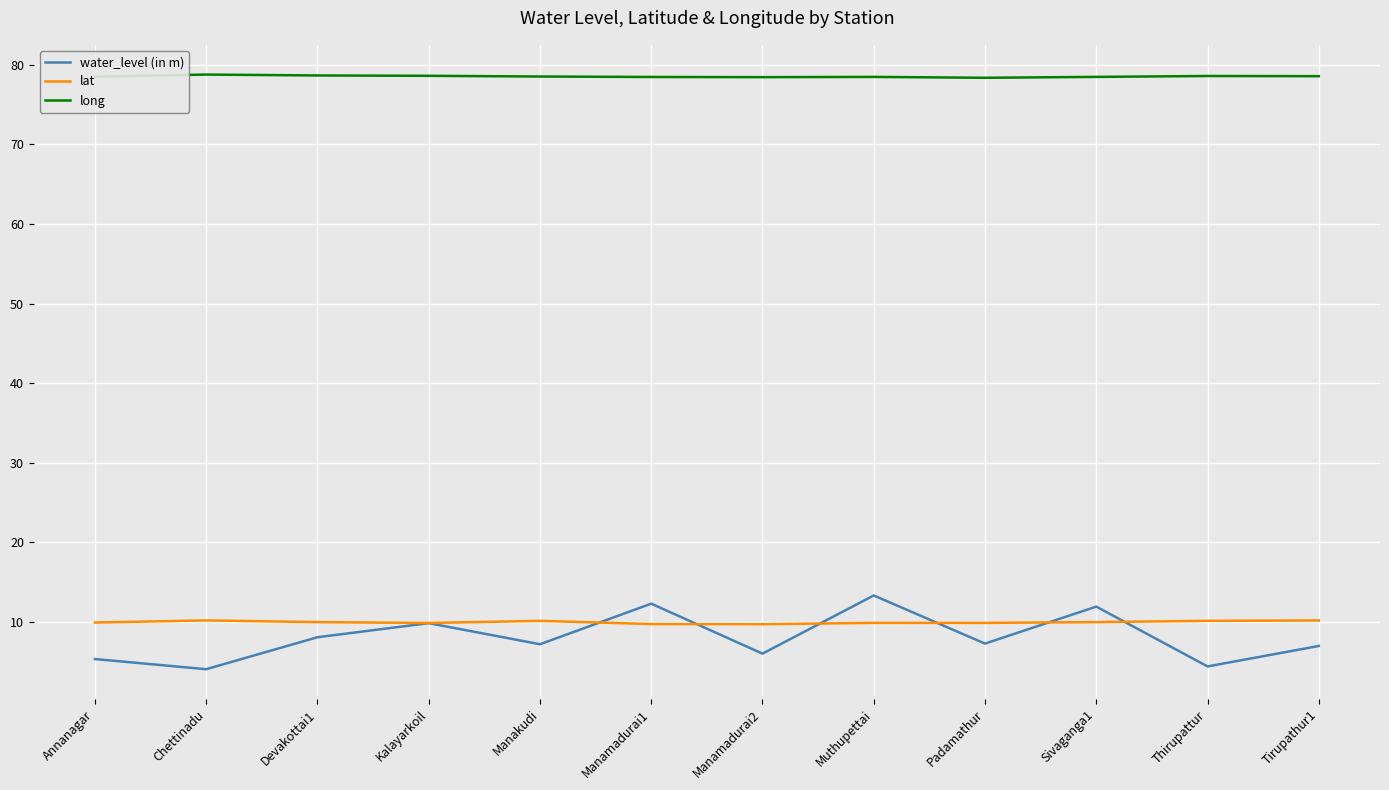

What is the minimum value shown in the chart?

4.0